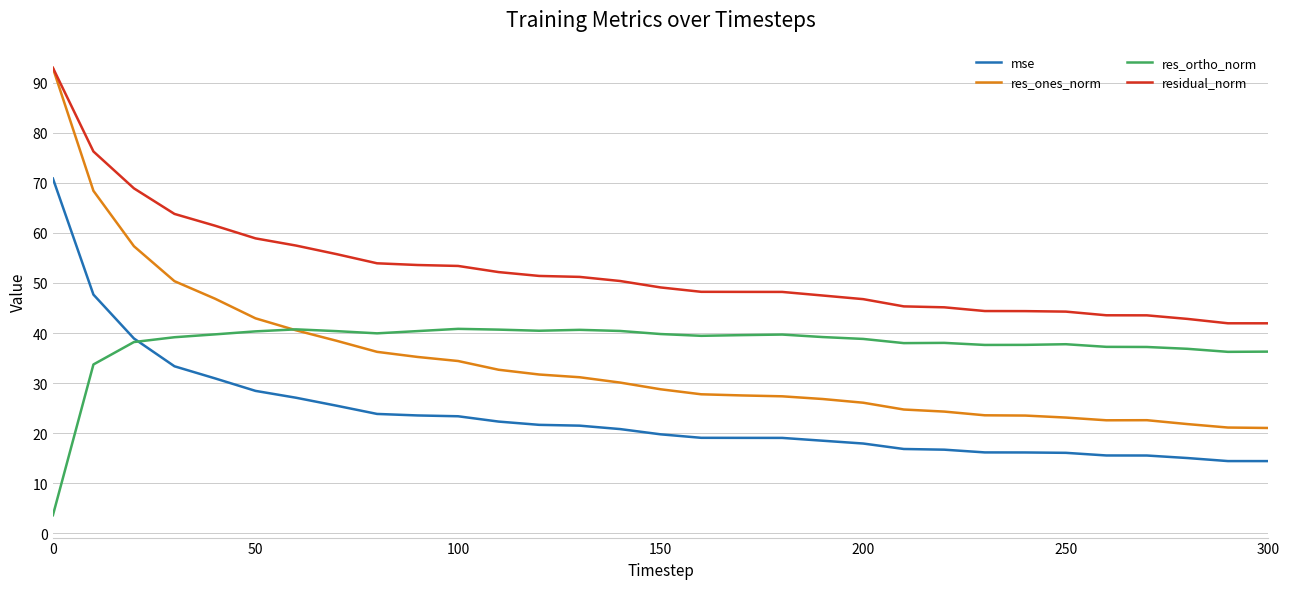

What is the smallest value displayed?

3.6